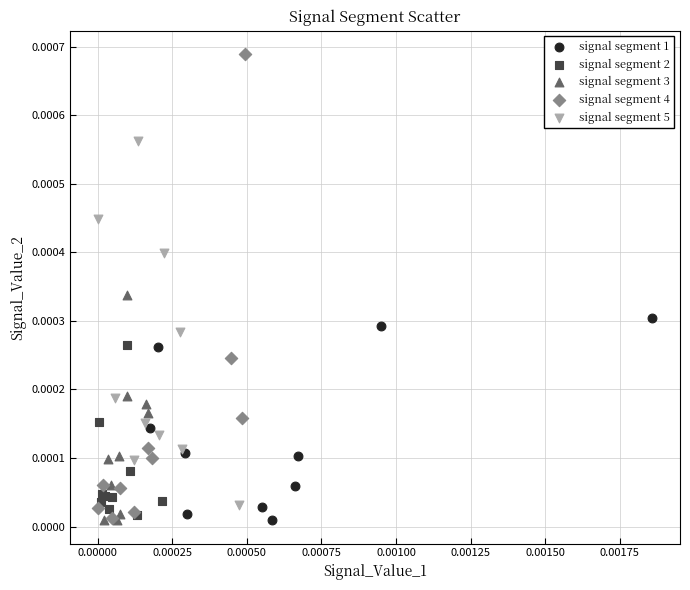

Which series has the widest spread of Y values?

signal segment 4